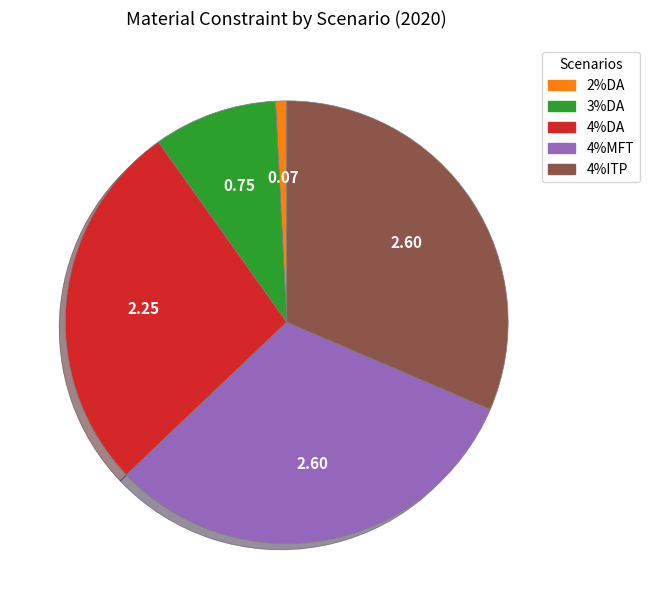

Does any single category account for the majority?

No